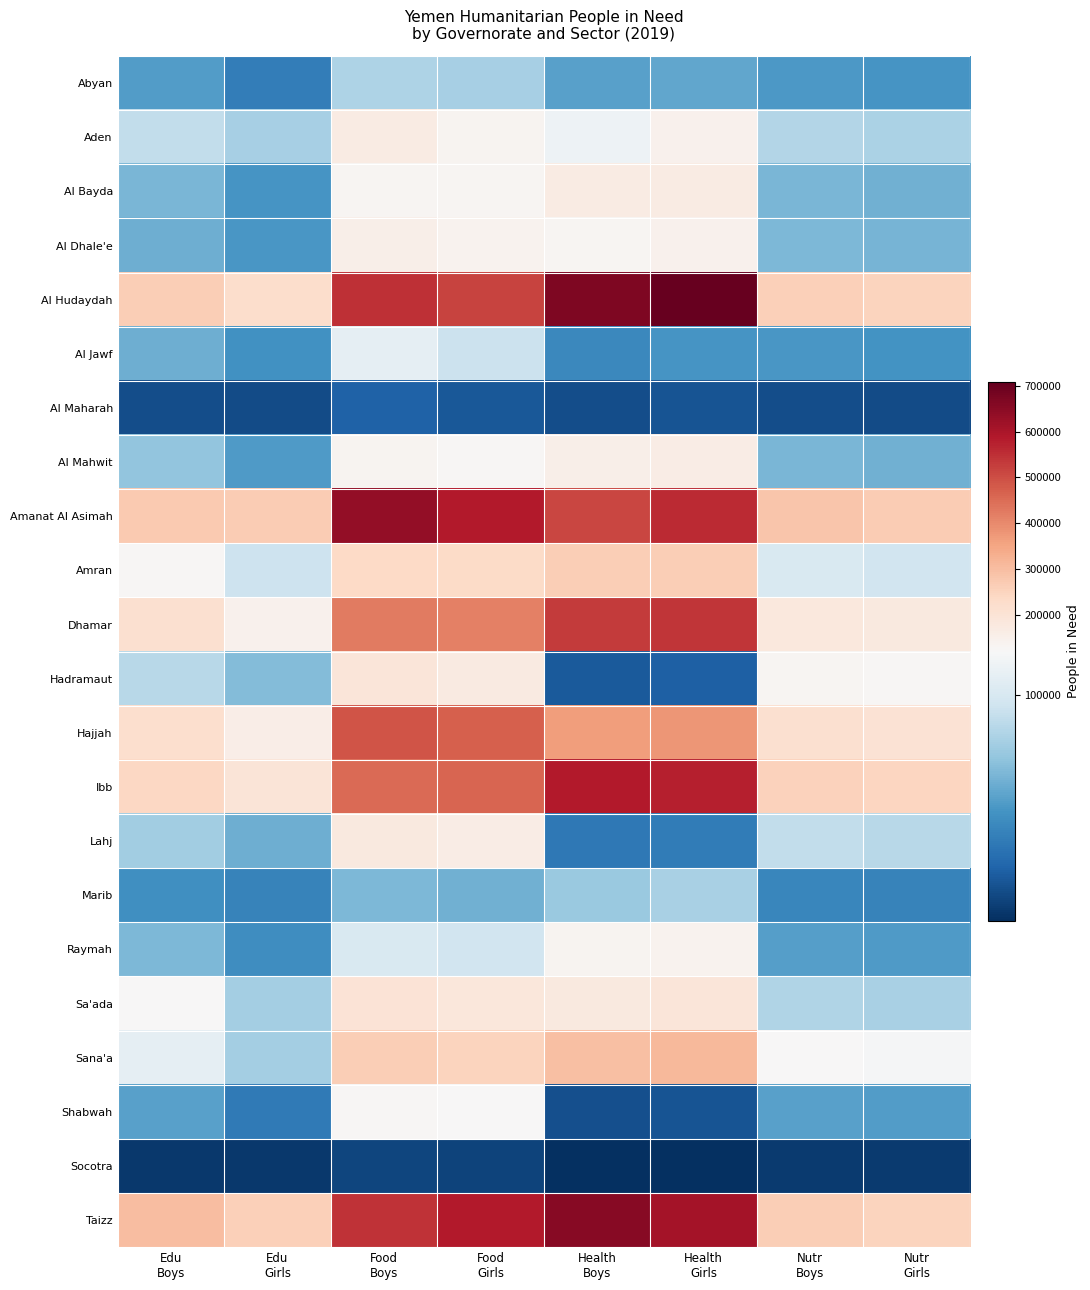

Reading left to right, what are all the values shown in this chart?

Abyan: Edu
Boys=52675	Edu
Girls=37254	Food
Boys=82738	Food
Girls=79382	Health
Boys=54422	Health
Girls=57243	Nutr
Boys=51013	Nutr
Girls=49009
Aden: Edu
Boys=90040	Edu
Girls=80025	Food
Boys=168980	Food
Girls=133160	Health
Boys=112662	Health
Girls=145179	Nutr
Boys=84598	Nutr
Girls=81280
Al Bayda: Edu
Boys=64709	Edu
Girls=49115	Food
Boys=131728	Food
Girls=130750	Health
Boys=167065	Health
Girls=168221	Nutr
Boys=64635	Nutr
Girls=62095
Al Dhale'e: Edu
Boys=61628	Edu
Girls=50162	Food
Boys=154593	Food
Girls=140740	Health
Boys=130575	Health
Girls=143528	Nutr
Boys=66209	Nutr
Girls=63611
Al Hudaydah: Edu
Boys=263269	Edu
Girls=223271	Food
Boys=548106	Food
Girls=517304	Health
Boys=668078	Health
Girls=707482	Nutr
Boys=260476	Nutr
Girls=250257
Al Jawf: Edu
Boys=60966	Edu
Girls=47365	Food
Boys=108296	Food
Girls=93666	Health
Boys=42632	Health
Girls=49490	Nutr
Boys=50627	Nutr
Girls=48641
Al Maharah: Edu
Boys=14187	Edu
Girls=13152	Food
Boys=23430	Food
Girls=19114	Health
Boys=13799	Health
Girls=17124	Nutr
Boys=14179	Nutr
Girls=13621
Al Mahwit: Edu
Boys=71900	Edu
Girls=52110	Food
Boys=135156	Food
Girls=127096	Health
Boys=151677	Health
Girls=160999	Nutr
Boys=64845	Nutr
Girls=62306
Amanat Al Asimah: Edu
Boys=274891	Edu
Girls=266334	Food
Boys=636680	Food
Girls=584128	Health
Boys=512005	Health
Girls=556710	Nutr
Boys=281723	Nutr
Girls=270676
Amran: Edu
Boys=126067	Edu
Girls=94480	Food
Boys=235222	Food
Girls=230847	Health
Boys=261609	Health
Girls=266038	Nutr
Boys=100658	Nutr
Girls=96714
Dhamar: Edu
Boys=212464	Edu
Girls=145297	Food
Boys=425202	Food
Girls=416455	Health
Boys=528215	Health
Girls=539742	Nutr
Boys=182769	Nutr
Girls=175599
Hadramaut: Edu
Boys=86305	Edu
Girls=68094	Food
Boys=191608	Food
Girls=170749	Health
Boys=19822	Health
Girls=22275	Nutr
Boys=129429	Nutr
Girls=124360
Hajjah: Edu
Boys=219181	Edu
Girls=160322	Food
Boys=487836	Food
Girls=468592	Health
Boys=364630	Health
Girls=380642	Nutr
Boys=214214	Nutr
Girls=205821
Ibb: Edu
Boys=239581	Edu
Girls=194818	Food
Boys=453958	Food
Girls=460587	Health
Boys=586327	Health
Girls=577996	Nutr
Boys=256395	Nutr
Girls=246342
Lahj: Edu
Boys=78208	Edu
Girls=60894	Food
Boys=176290	Food
Girls=164828	Health
Boys=34115	Health
Girls=36613	Nutr
Boys=89921	Nutr
Girls=86393
Marib: Edu
Boys=46609	Edu
Girls=40029	Food
Boys=66033	Food
Girls=61862	Health
Boys=75127	Health
Girls=80287	Nutr
Boys=41478	Nutr
Girls=39856
Raymah: Edu
Boys=66219	Edu
Girls=45226	Food
Boys=101338	Food
Girls=96804	Health
Boys=134156	Health
Girls=140570	Nutr
Boys=53930	Nutr
Girls=51818
Sa'ada: Edu
Boys=121965	Edu
Girls=78586	Food
Boys=198663	Food
Girls=186010	Health
Boys=178093	Health
Girls=189921	Nutr
Boys=83506	Nutr
Girls=80232
Sana'a: Edu
Boys=108118	Edu
Girls=78379	Food
Boys=261830	Food
Girls=250185	Health
Boys=295871	Health
Girls=309247	Nutr
Boys=122442	Nutr
Girls=117643
Shabwah: Edu
Boys=54679	Edu
Girls=35316	Food
Boys=127361	Food
Girls=120274	Health
Boys=15590	Health
Girls=16618	Nutr
Boys=55086	Nutr
Girls=52929
Socotra: Edu
Boys=5412	Edu
Girls=5235	Food
Boys=10883	Food
Girls=9173	Health
Boys=835	Health
Girls=991	Nutr
Boys=5681	Nutr
Girls=5460
Taizz: Edu
Boys=299103	Edu
Girls=259362	Food
Boys=545729	Food
Girls=586318	Health
Boys=654136	Health
Girls=609109	Nutr
Boys=261506	Nutr
Girls=251242